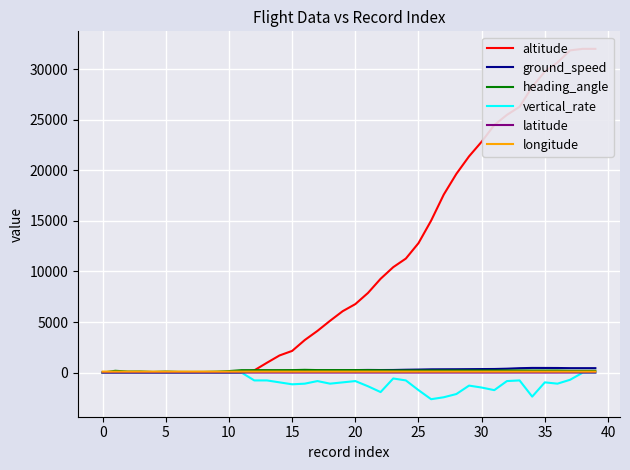

What is the minimum value for latitude?

10.8